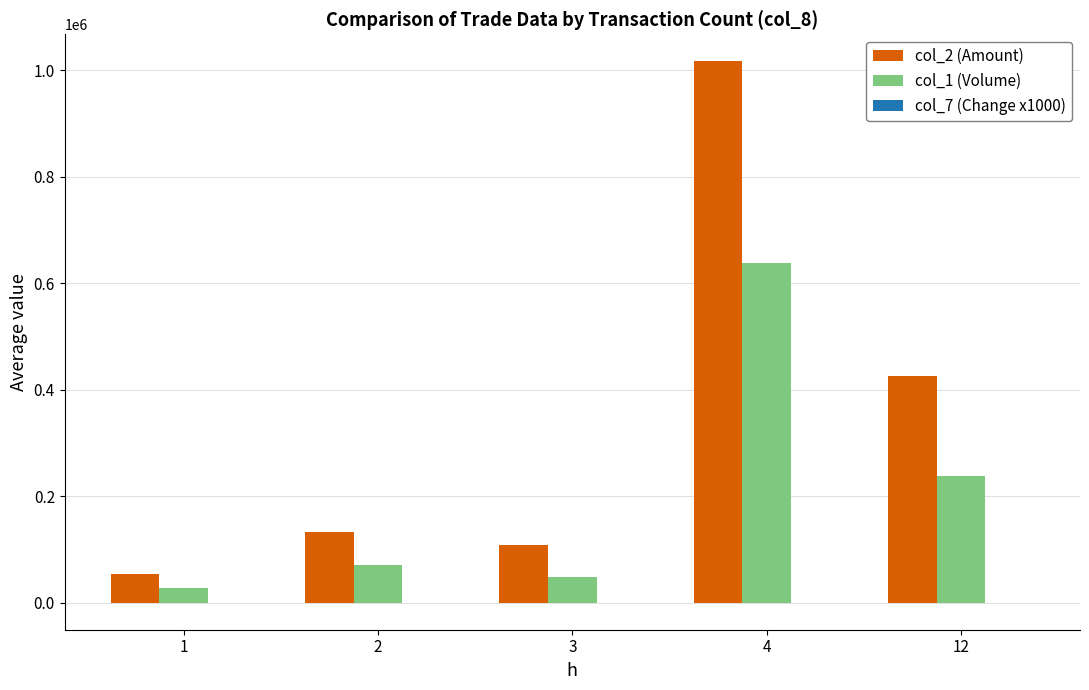

At which category is the sum across all series the highest?

4